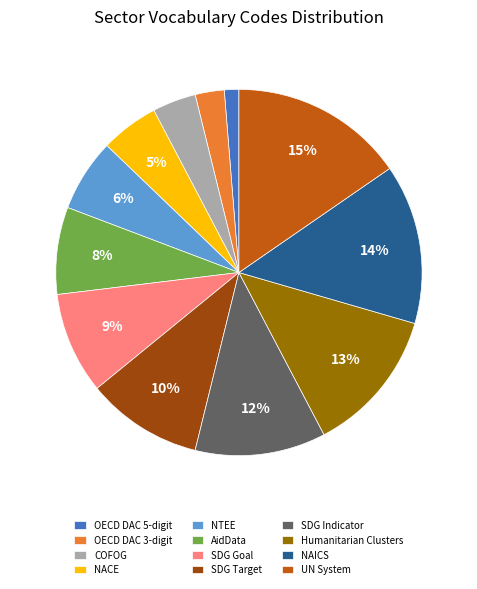

Count the number of slices in the pie.

12